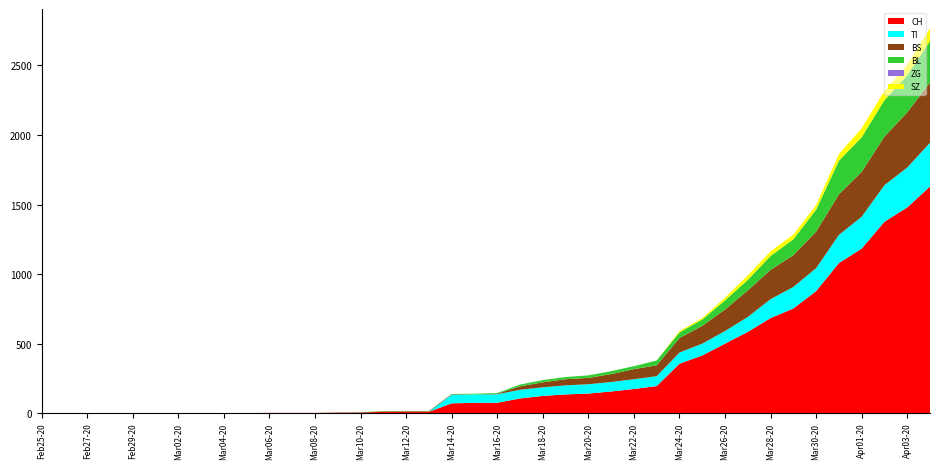

Reading left to right, list all the values displayed in this chart.

CH: 0	0	0	0	0	0	0	0	0	0	1	1	1	3	4	8	9	9	70	73	74	105	123	134	140	155	173	194	355	414	499	584	683	752	877	1079	1183	1376	1479	1630
TI: 0	0	0	0	0	0	0	0	0	0	0	0	0	0	0	0	0	0	61	61	61	62	62	65	67	68	70	71	80	85	91	107	136	155	165	202	229	263	287	314
BS: 0	0	0	0	0	0	0	0	0	0	0	0	0	0	0	4	4	4	4	0	4	25	36	44	46	57	73	78	105	128	155	191	211	228	263	292	323	350	397	434
BL: 0	0	0	0	0	0	0	0	0	0	0	0	0	1	2	2	2	2	2	5	5	13	16	16	18	21	21	35	40	46	65	76	100	115	158	242	249	262	266	298
ZG: 0	0	0	0	0	0	0	0	0	0	0	0	0	0	0	0	0	0	0	0	0	0	0	0	0	0	0	0	0	0	0	0	0	0	0	0	0	0	0	0
SZ: 0	0	0	0	0	0	0	0	0	0	0	0	0	0	0	0	0	0	0	0	0	0	0	0	0	0	0	0	10	10	20	32	33	33	33	48	65	65	75	92